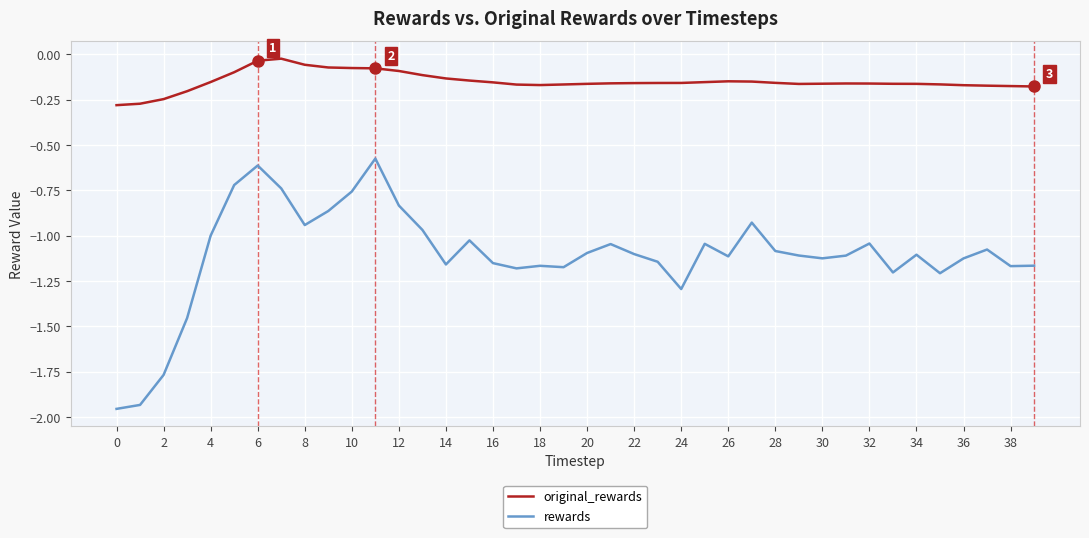

How many lines are shown in the chart?

2